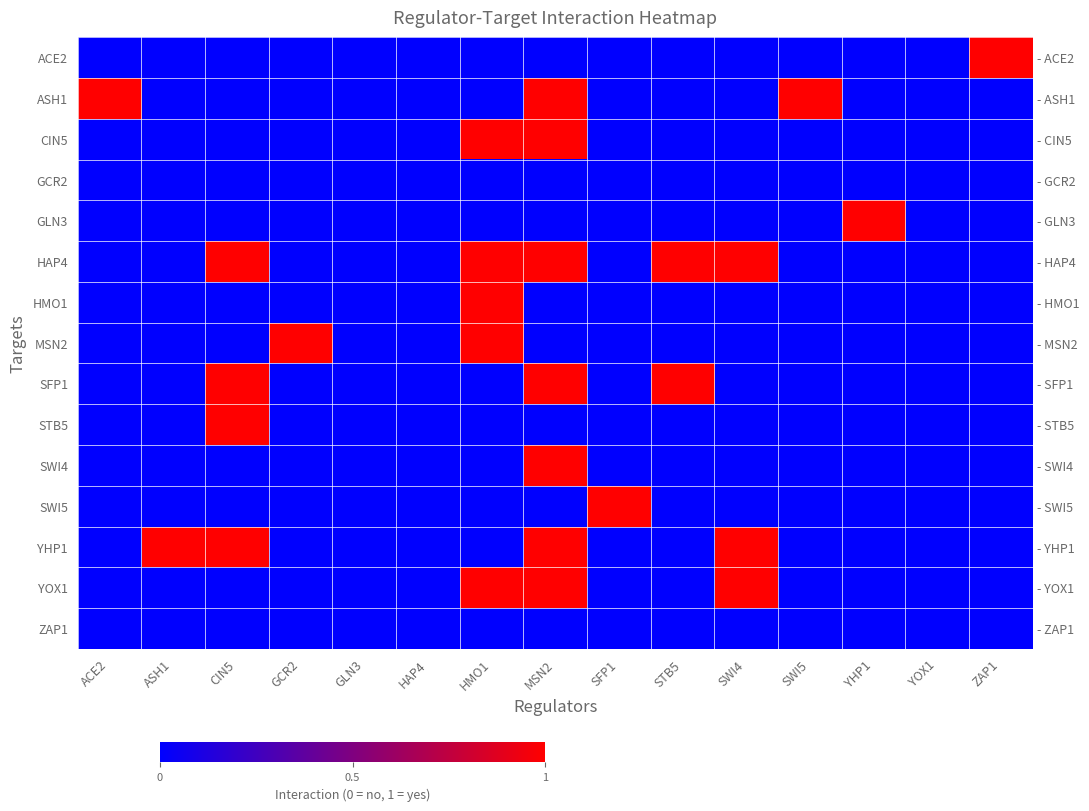

What is the sum of all HAP4 values?

5